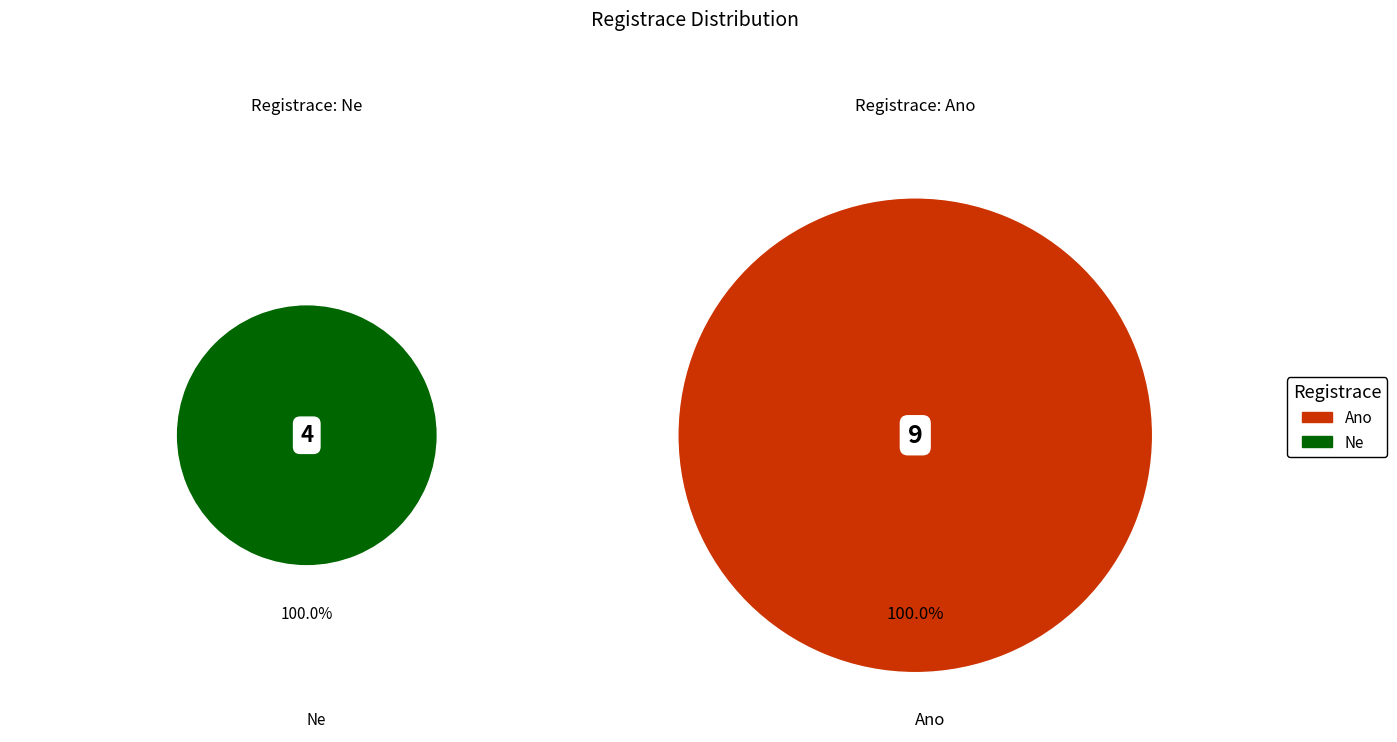

The Ano slice represents 62% of the pie. True or false?

False